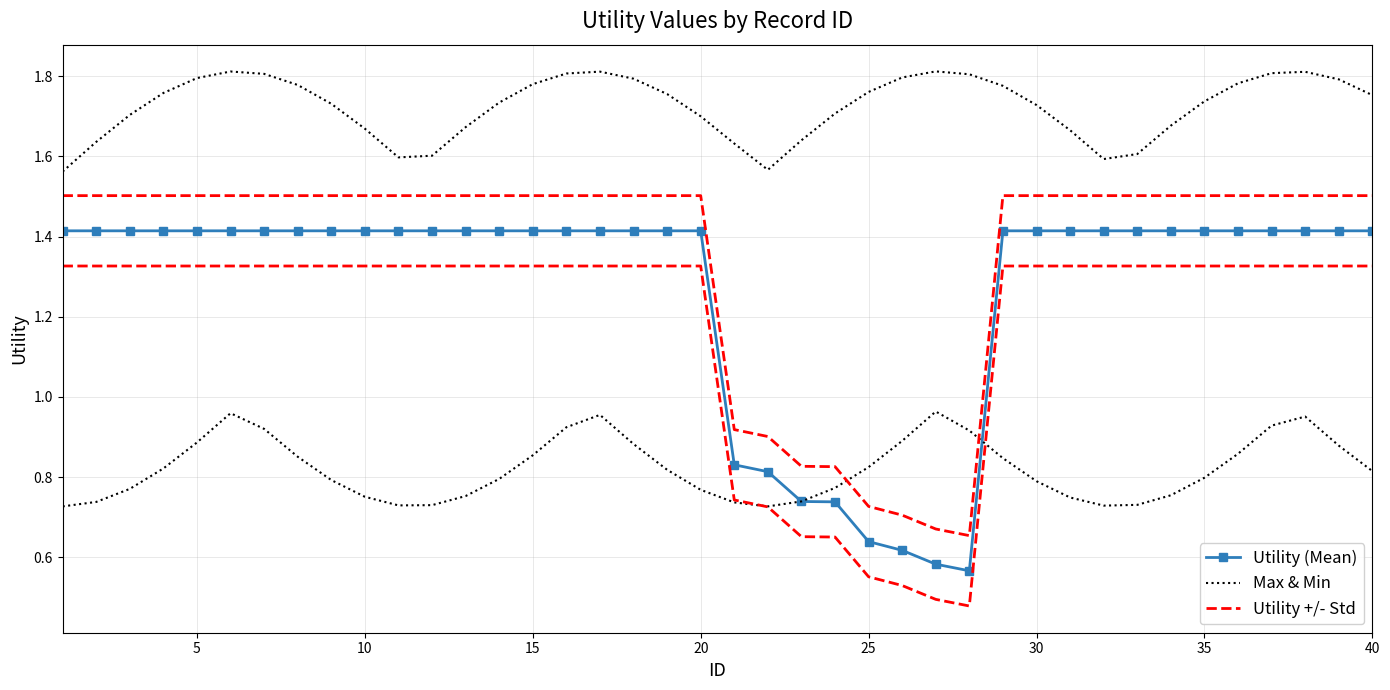

How many lines are shown in the chart?

3